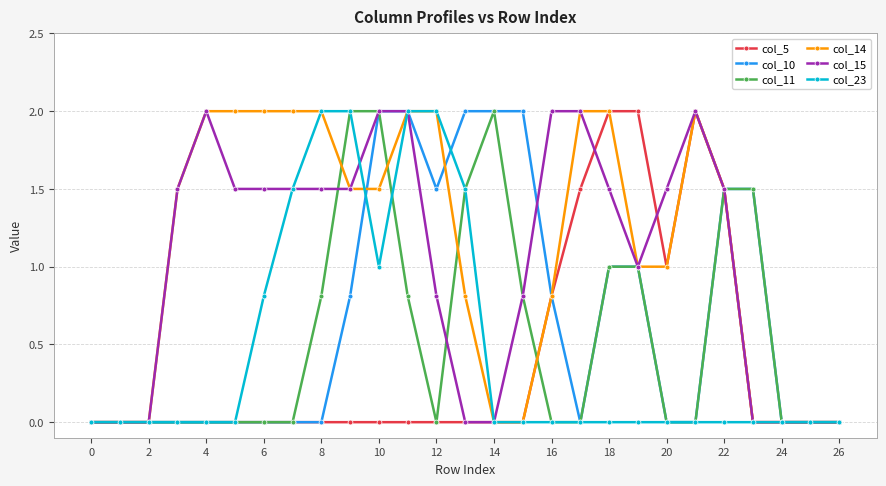

Reading right to left, what are all the values shown in this chart?

col_5: 0.0	0.0	0.0	0.0	1.5	2.0	1.0	2.0	2.0	1.5	0.8	0.0	0.0	0.0	0.0	0.0	0.0	0.0	0.0	0.0	0.0	0.0	0.0	0.0	0.0	0.0	0.0
col_10: 0.0	0.0	0.0	1.5	1.5	0.0	0.0	1.0	1.0	0.0	0.8	2.0	2.0	2.0	1.5	2.0	2.0	0.8	0.0	0.0	0.0	0.0	0.0	0.0	0.0	0.0	0.0
col_11: 0.0	0.0	0.0	1.5	1.5	0.0	0.0	1.0	1.0	0.0	0.0	0.8	2.0	1.5	0.0	0.8	2.0	2.0	0.8	0.0	0.0	0.0	0.0	0.0	0.0	0.0	0.0
col_14: 0.0	0.0	0.0	0.0	1.5	2.0	1.0	1.0	2.0	2.0	0.8	0.0	0.0	0.8	2.0	2.0	1.5	1.5	2.0	2.0	2.0	2.0	2.0	1.5	0.0	0.0	0.0
col_15: 0.0	0.0	0.0	0.0	1.5	2.0	1.5	1.0	1.5	2.0	2.0	0.8	0.0	0.0	0.8	2.0	2.0	1.5	1.5	1.5	1.5	1.5	2.0	1.5	0.0	0.0	0.0
col_23: 0.0	0.0	0.0	0.0	0.0	0.0	0.0	0.0	0.0	0.0	0.0	0.0	0.0	1.5	2.0	2.0	1.0	2.0	2.0	1.5	0.8	0.0	0.0	0.0	0.0	0.0	0.0